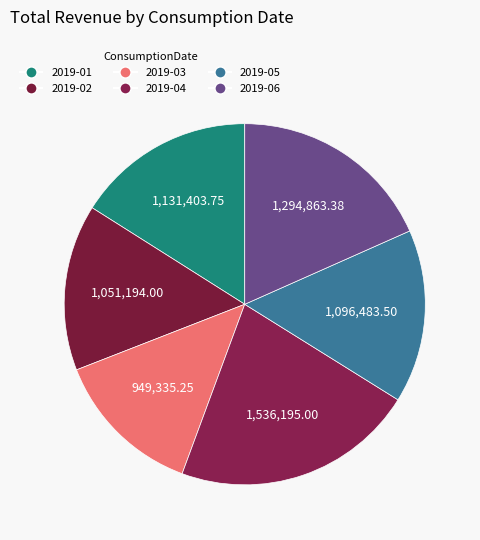

Which has a higher value, 2019-02 or 2019-01?

2019-01